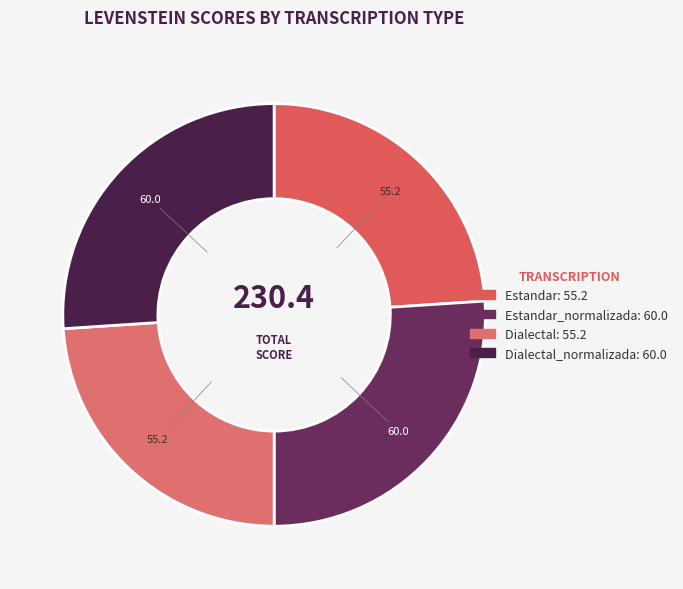

How many slices are in this pie chart?

4